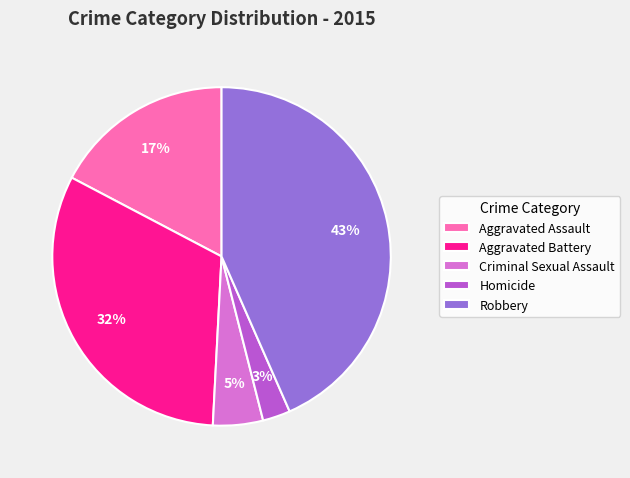

Combined, do Criminal Sexual Assault and Aggravated Battery account for over 50%?

No